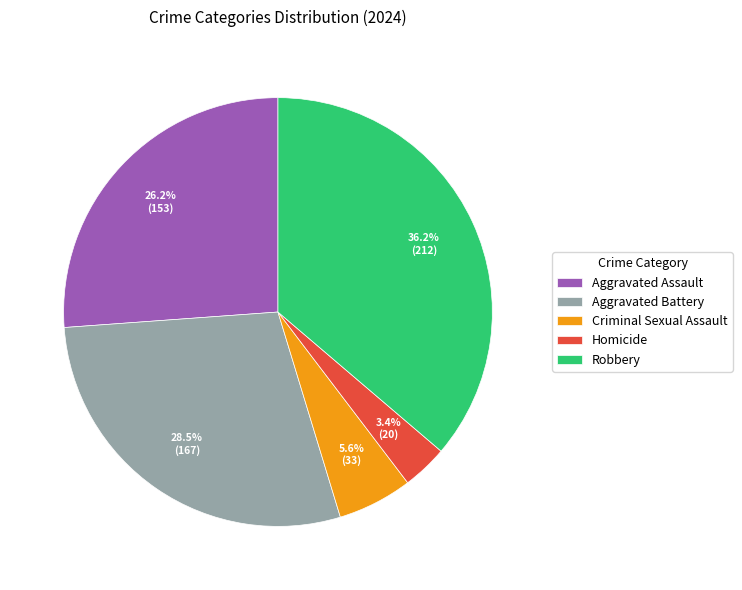

Is it true that Robbery is 36% of the pie?

True